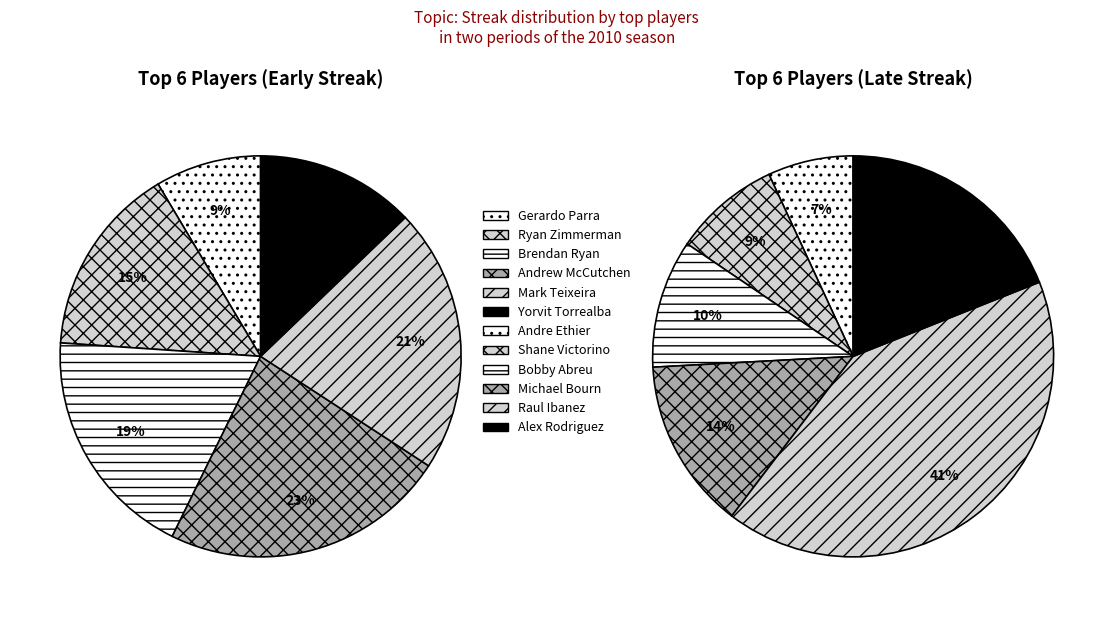

What is the ratio of the value at Yorvit Torrealba to the value at Ryan Zimmerman?

0.8